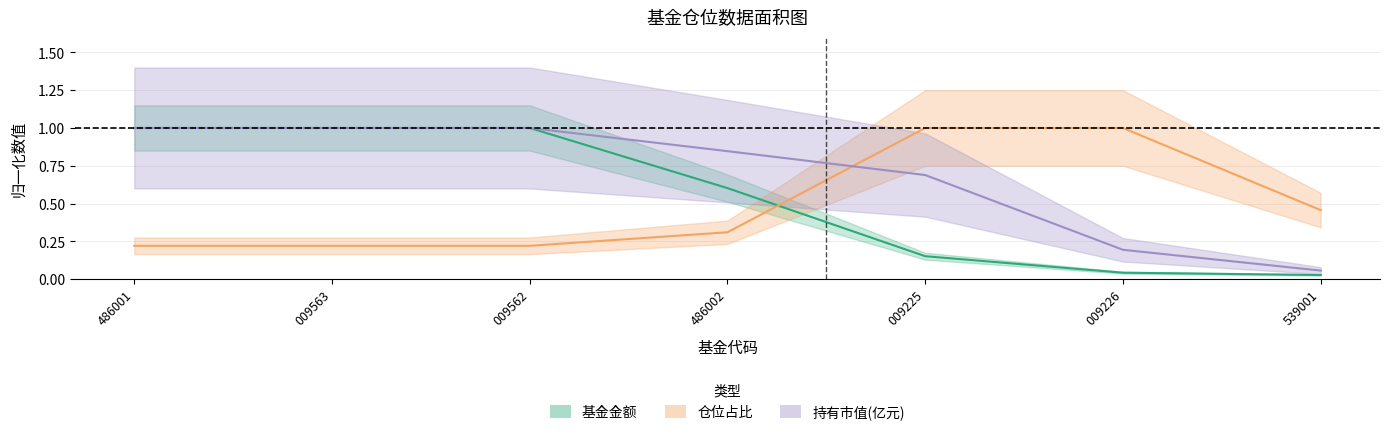

Rank the categories by 仓位占比 value from highest to lowest.

009225, 009226, 539001, 486002, 486001, 009563, 009562